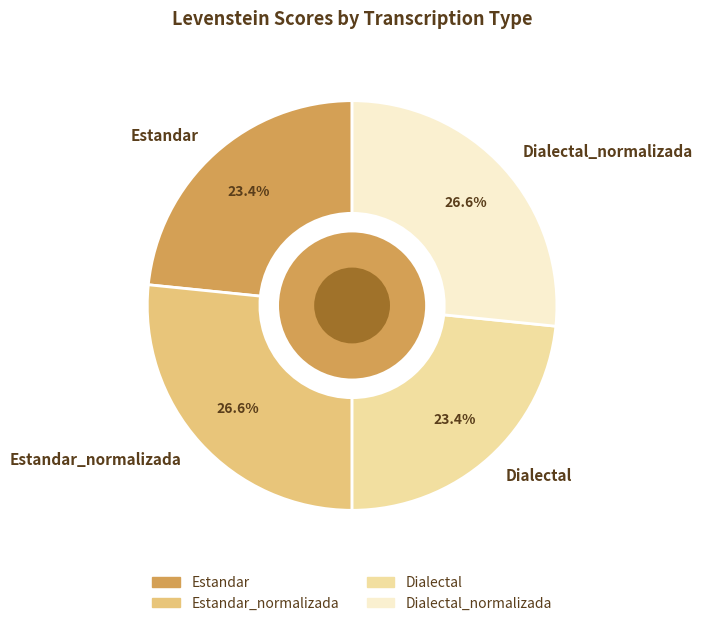

Combined, do Dialectal and Estandar account for over 50%?

No